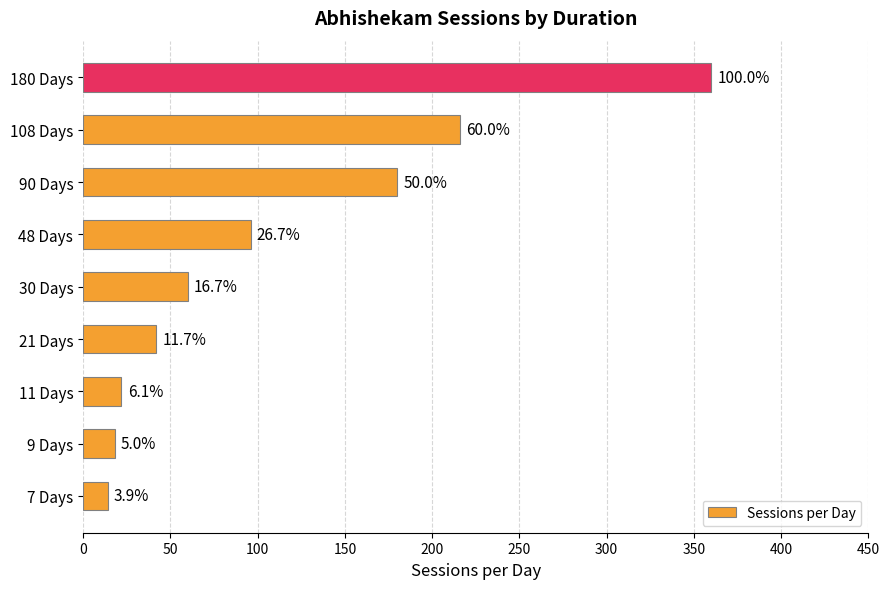

What is the greatest value displayed?

360